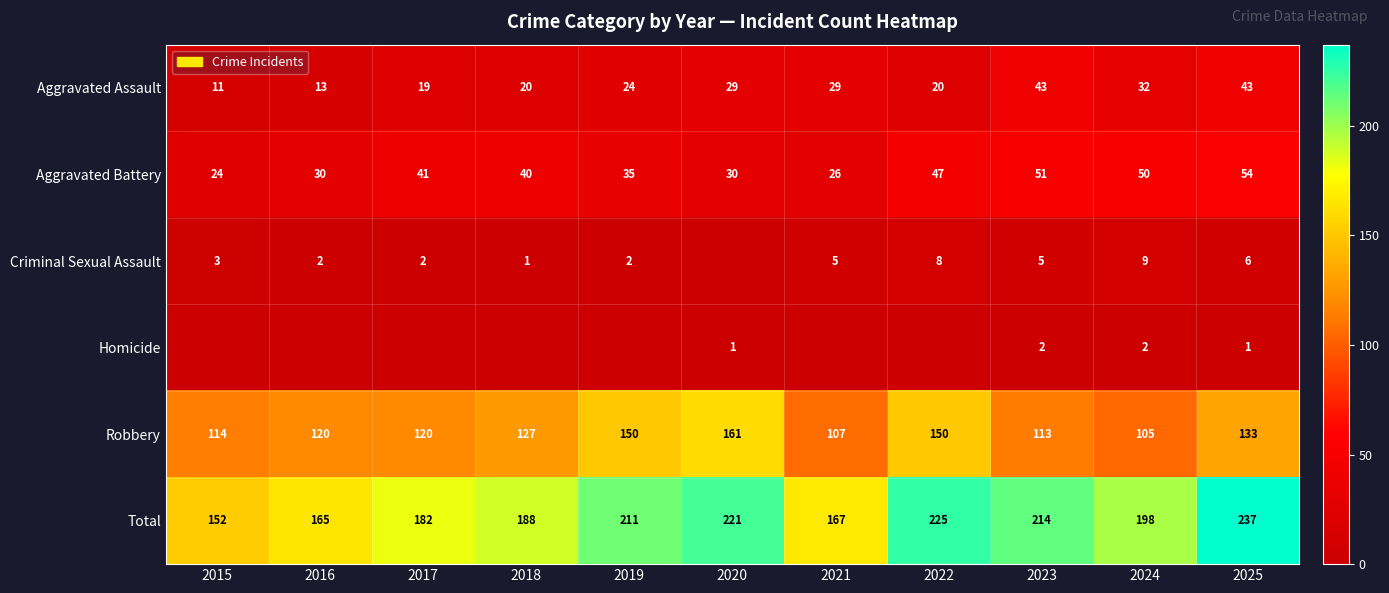

At how many categories does at least one series exceed 176?

8